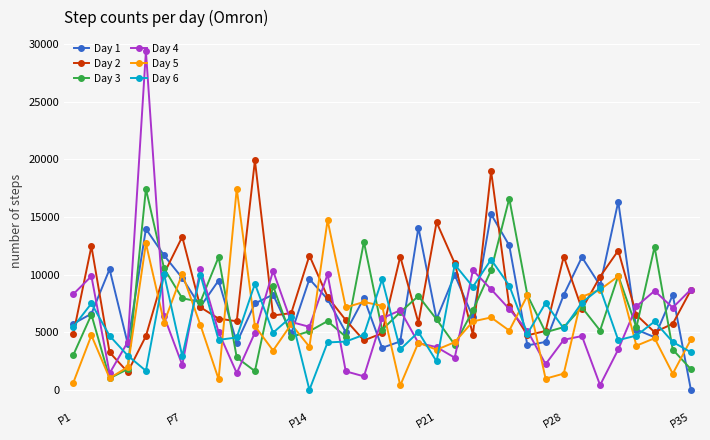

What is the greatest value displayed?

29370